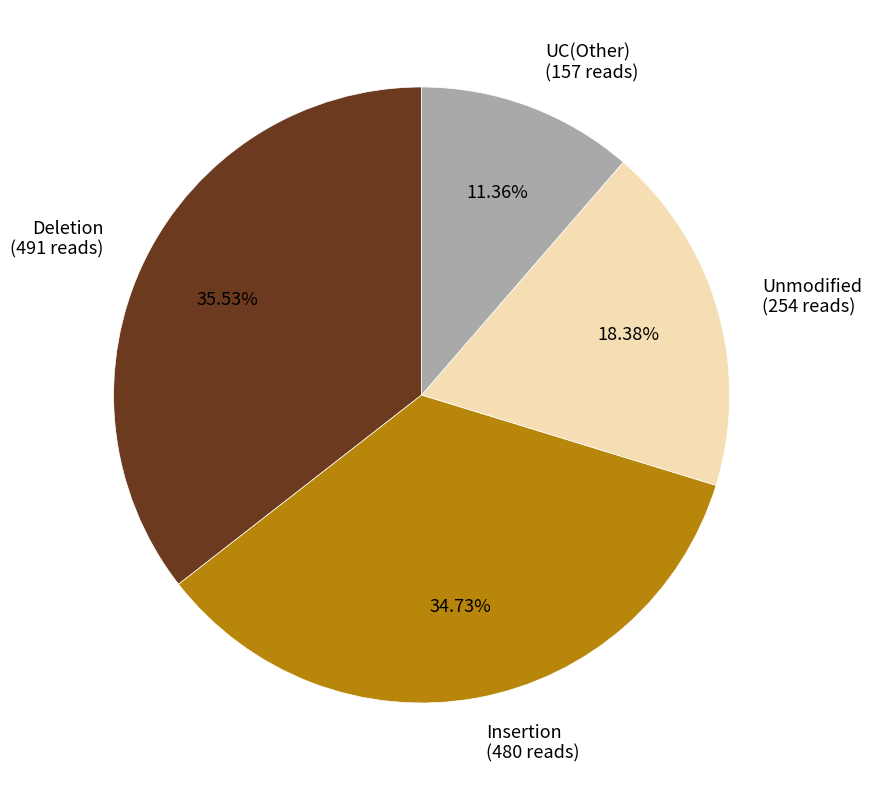

To the nearest percent, what is the average slice percentage?

25%